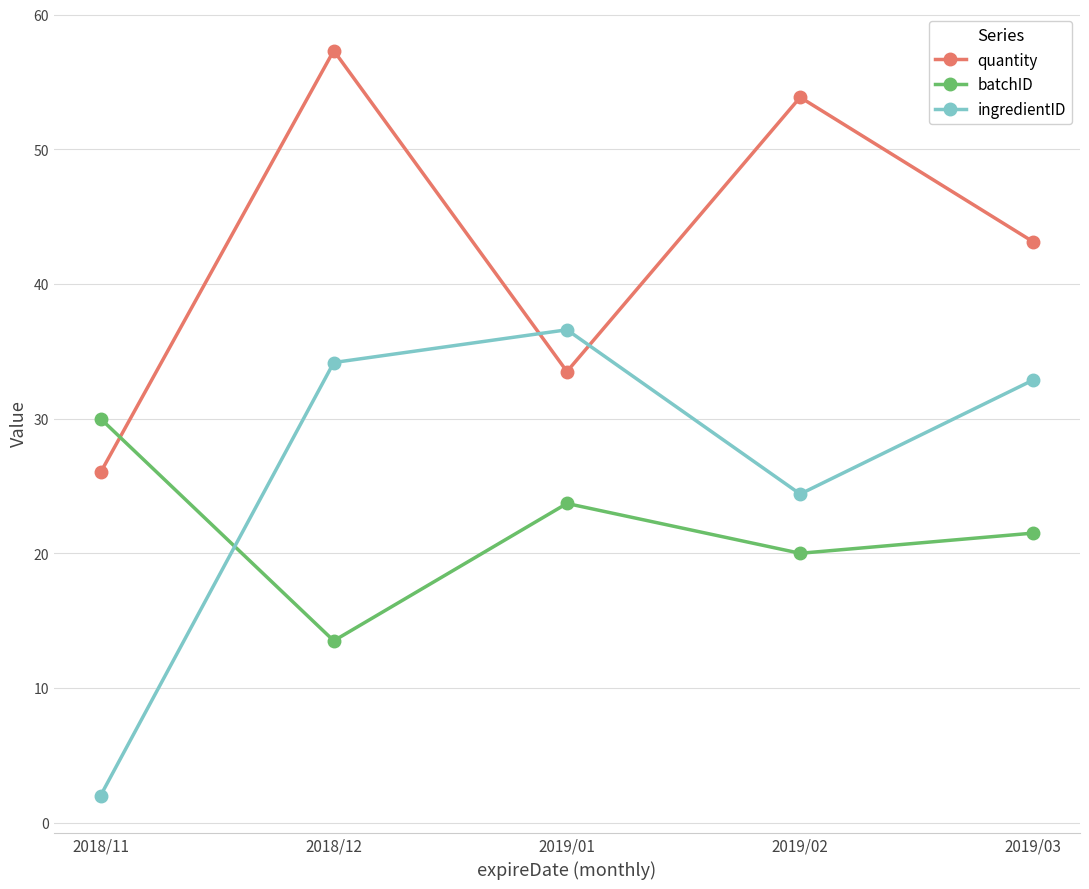

At which label does ingredientID first exceed 32?

2018/12